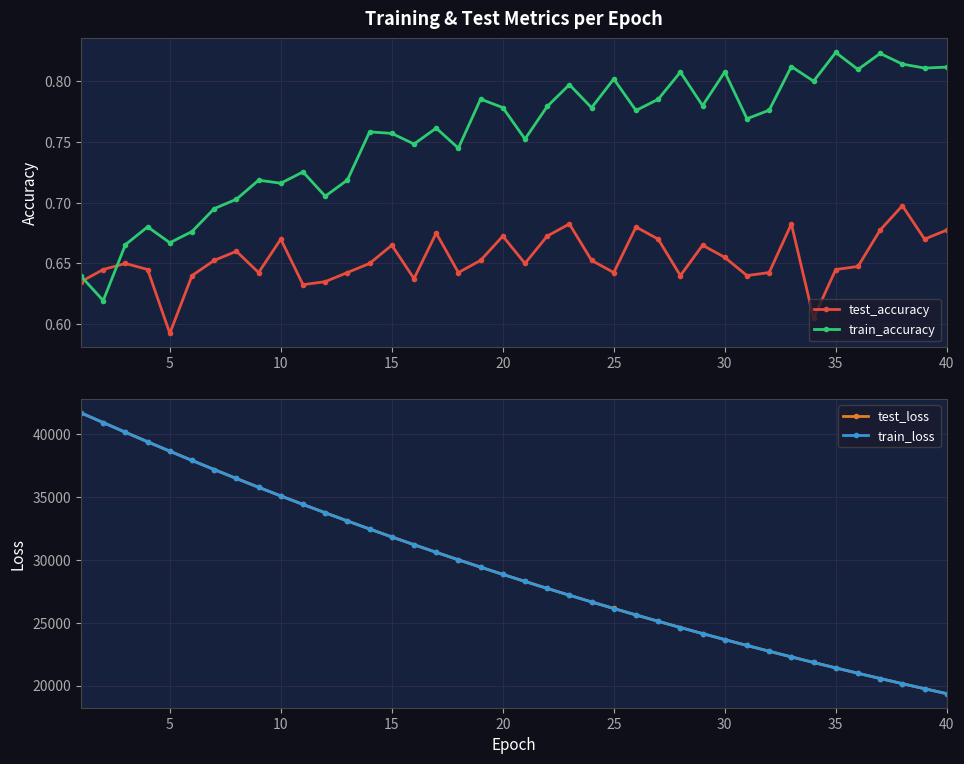

What is the sum of all test_loss values?

1170412.1